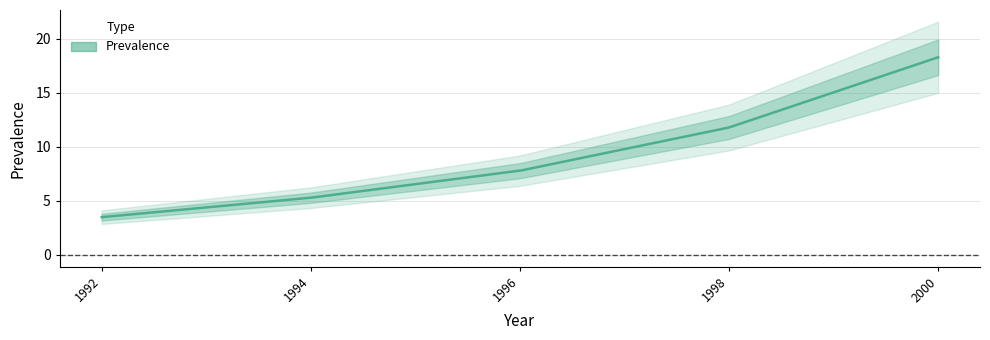

At which category does the chart reach its peak across all series?

2000